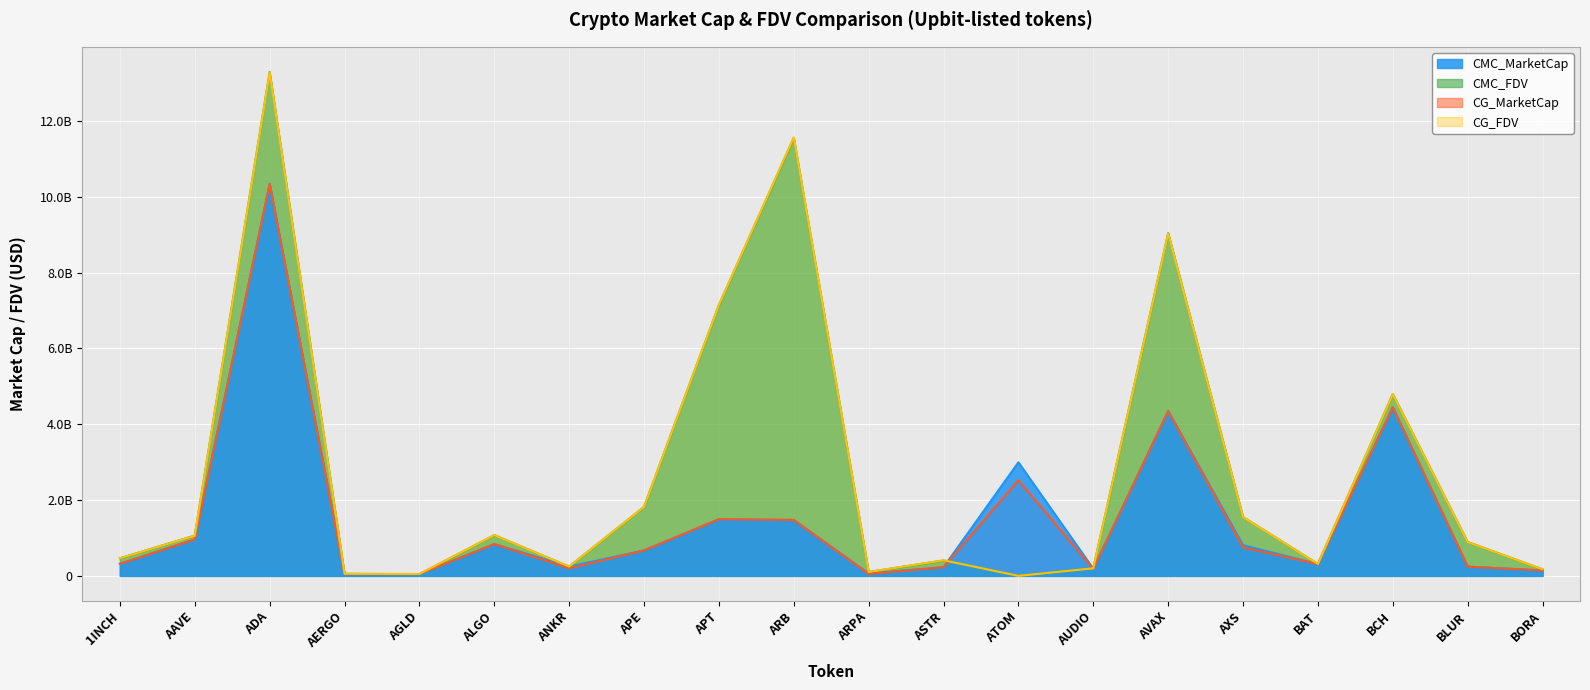

Which series changed the most between ARPA and BLUR?

CMC_FDV